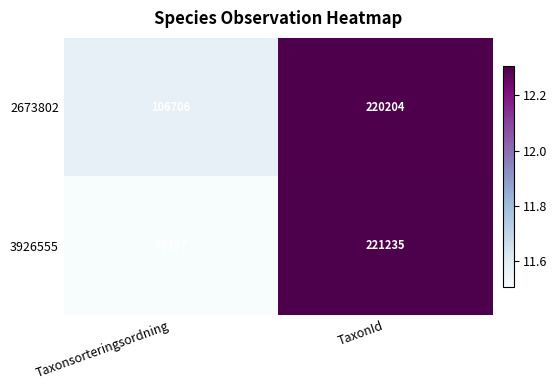

At which category is the sum across all series the highest?

TaxonId